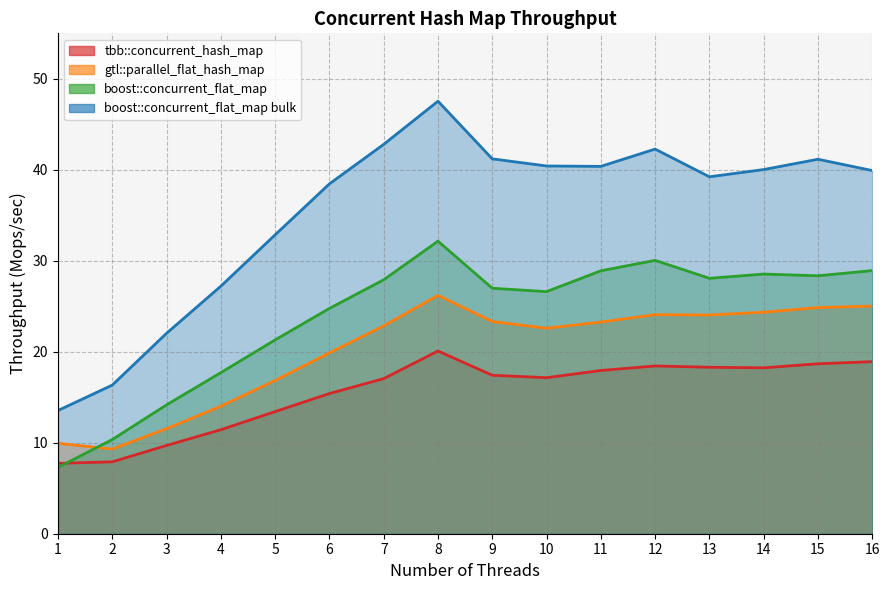

What is the difference between the maximum and minimum values in the tbb::concurrent_hash_map series?

12.3